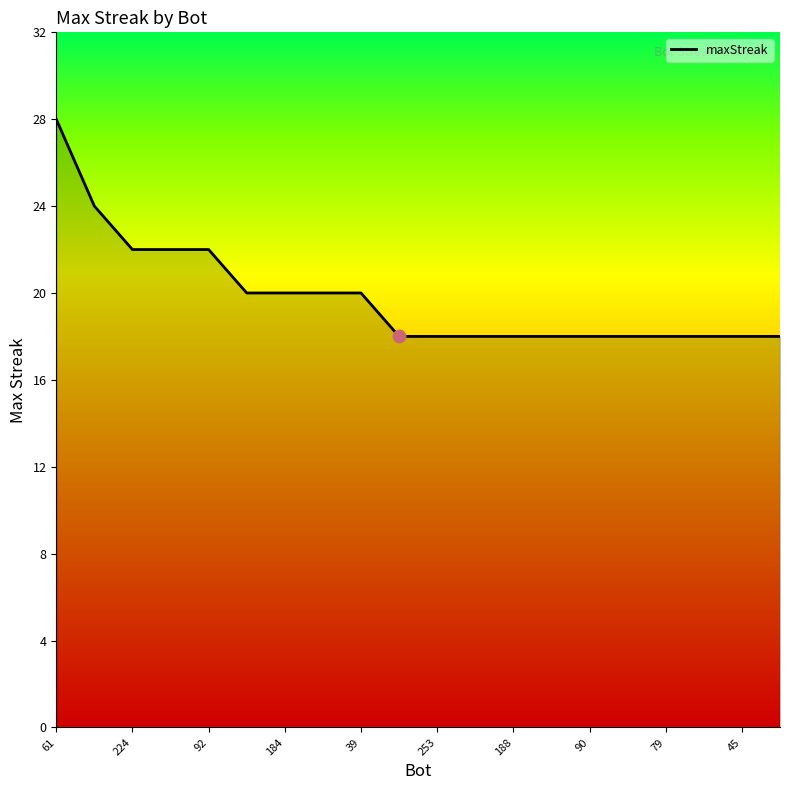

What is the maximum value shown in the chart?

28